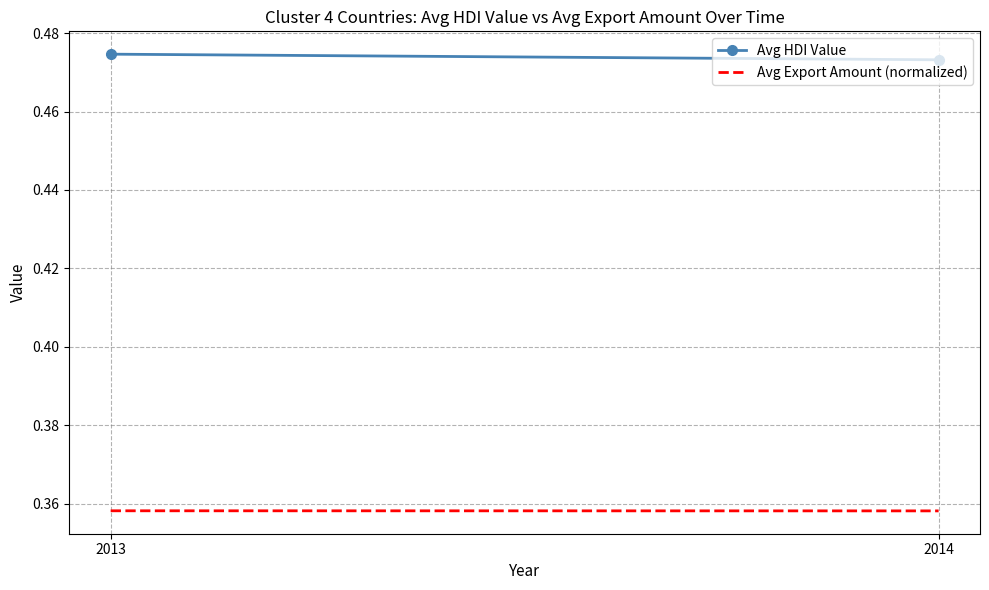

Which category has the lowest value in the Avg HDI Value series?

2014